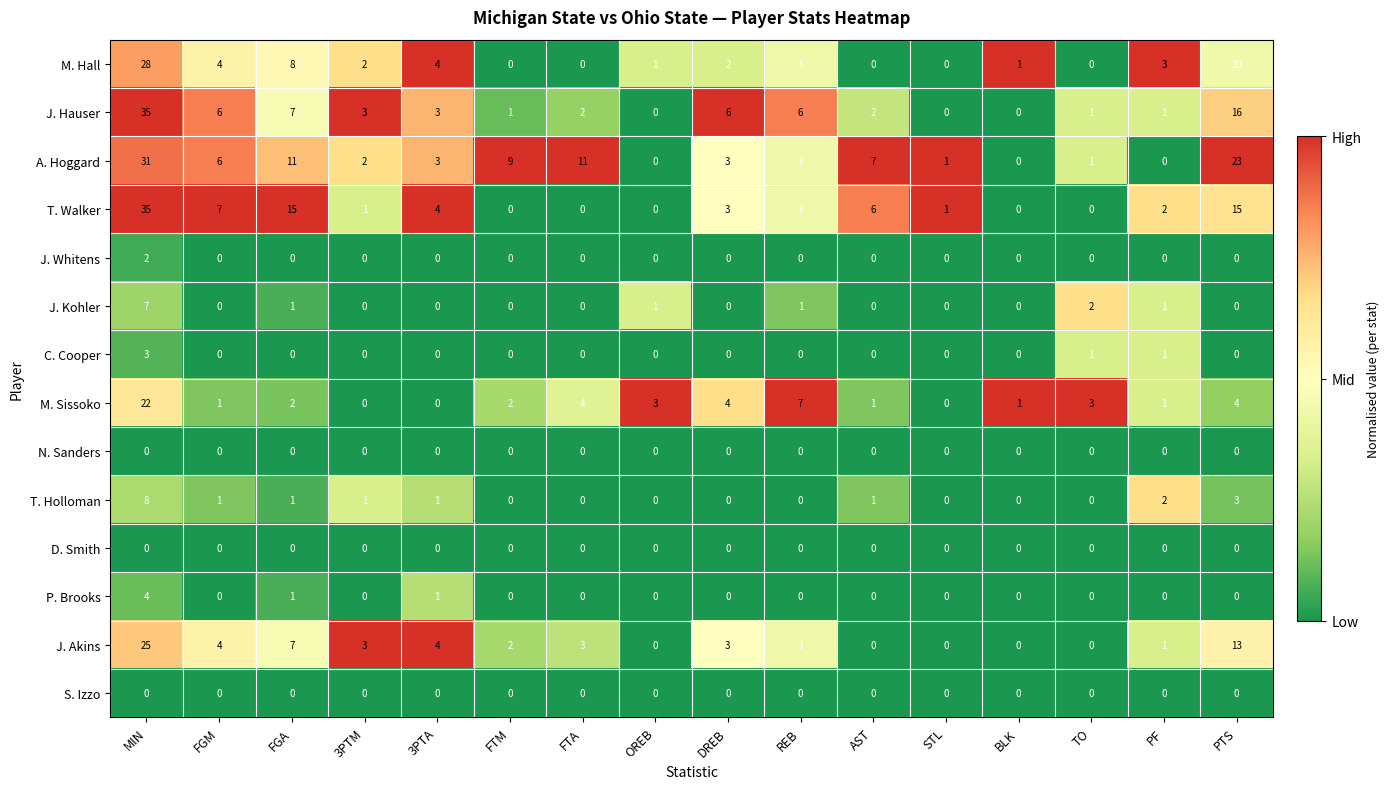

True or false: M. Sissoko has a value of 0 at FGA.

False